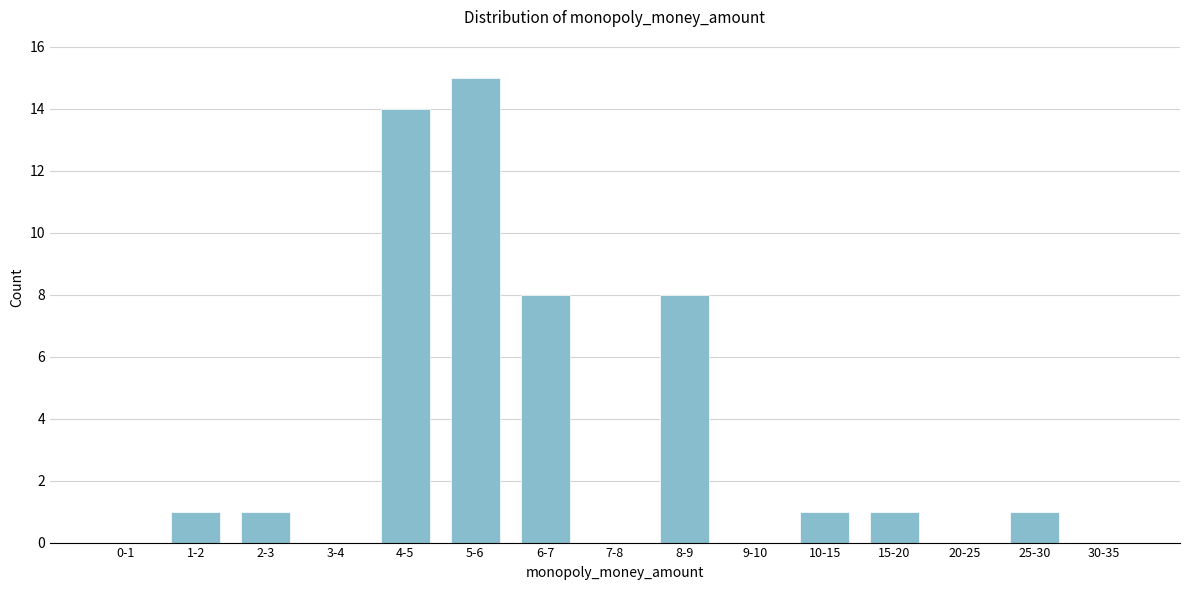

Reading left to right, extract all data points from this chart.

0-1=0	1-2=1	2-3=1	3-4=0	4-5=14	5-6=15	6-7=8	7-8=0	8-9=8	9-10=0	10-15=1	15-20=1	20-25=0	25-30=1	30-35=0